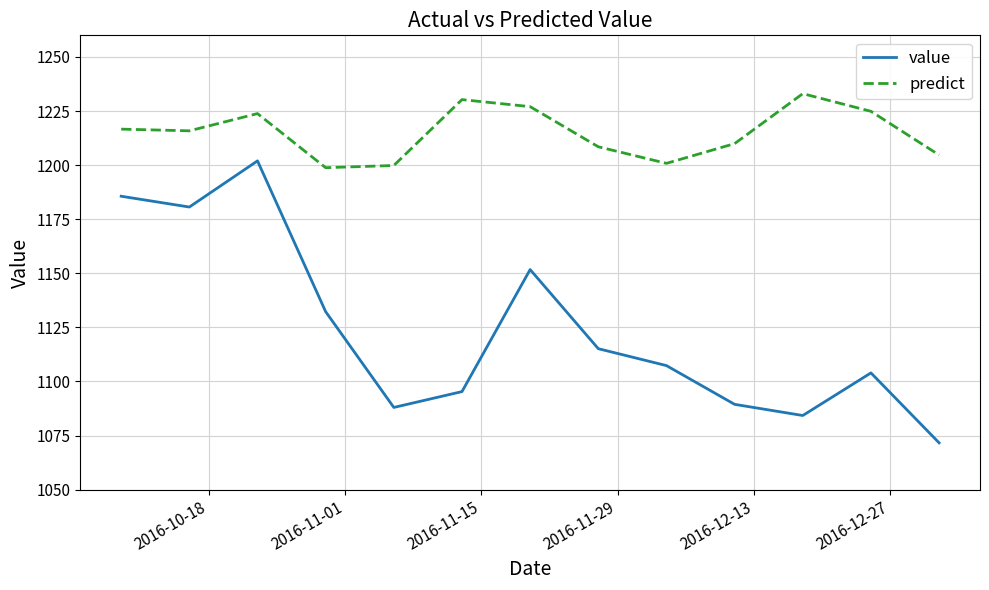

Rank the series by their maximum value, from lowest to highest.

value, predict